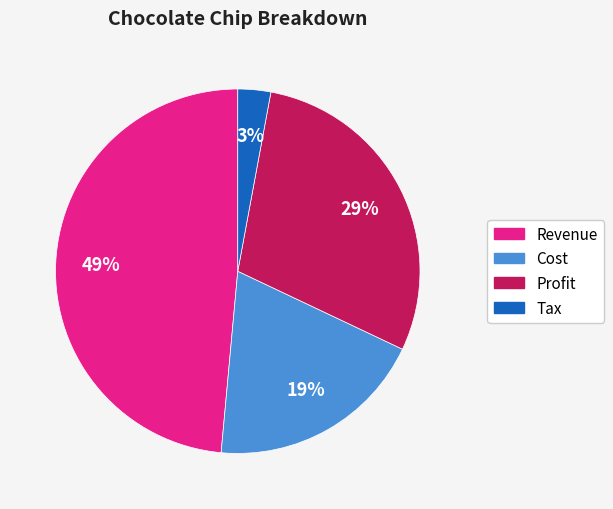

True or false: Cost accounts for 19% of the total.

True